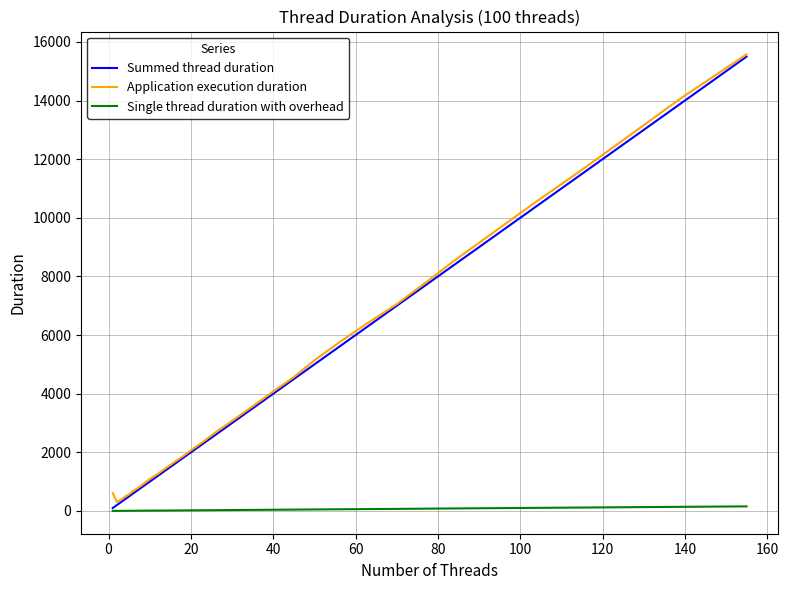

What are all the series names shown in the legend?

Summed thread duration, Application execution duration, Single thread duration with overhead